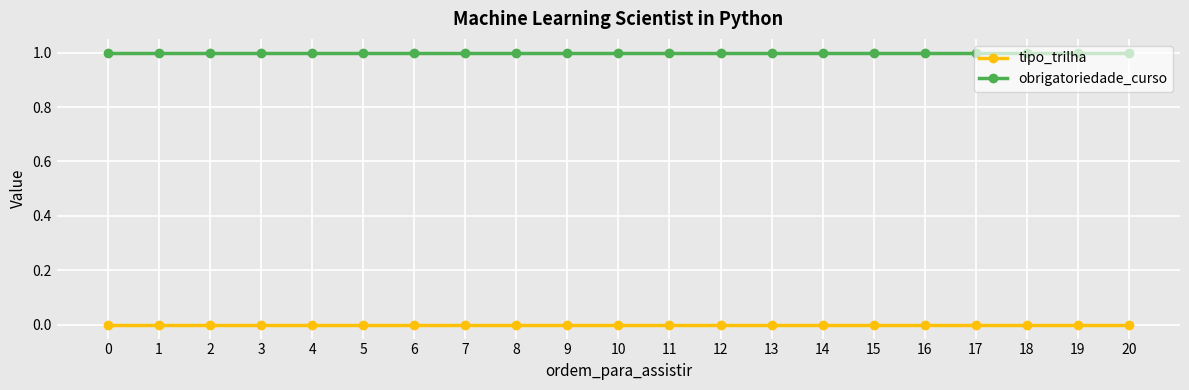

True or false: tipo_trilha and obrigatoriedade_curso intersect in this chart.

False